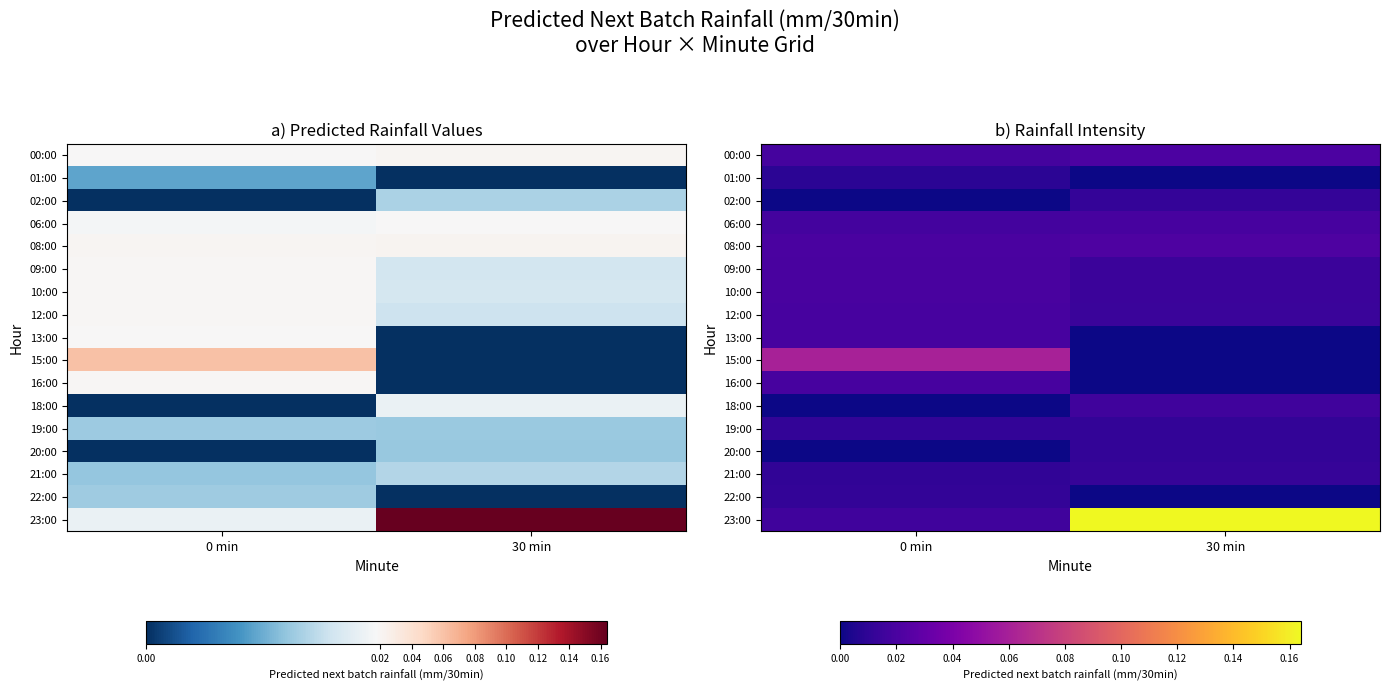

What is the total value across all series at 0 min?

0.3